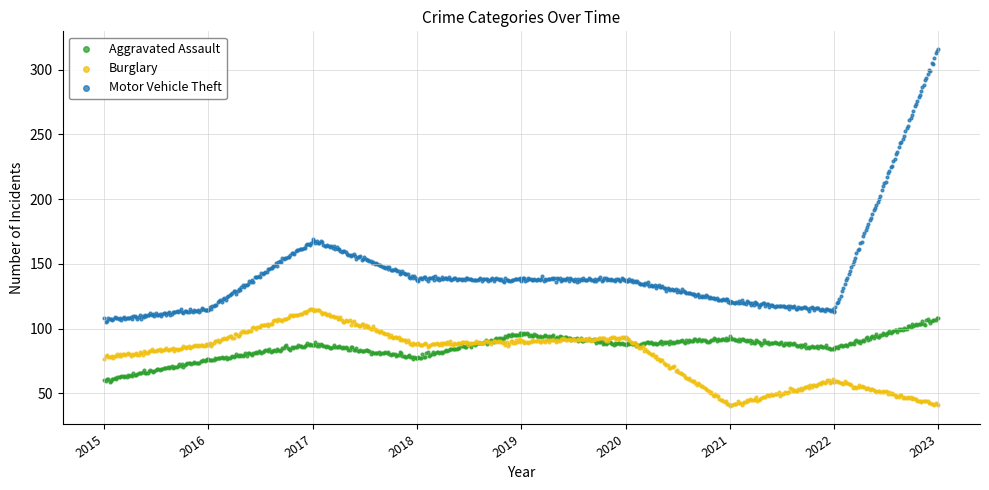

Across all data points, what is the range of Y values (max minus min)?

275.6